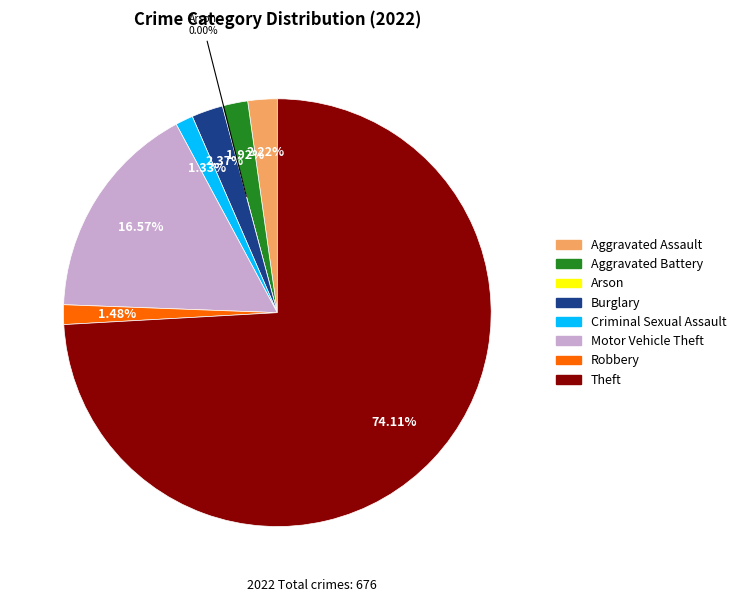

To the nearest percent, what is the average slice percentage?

12%